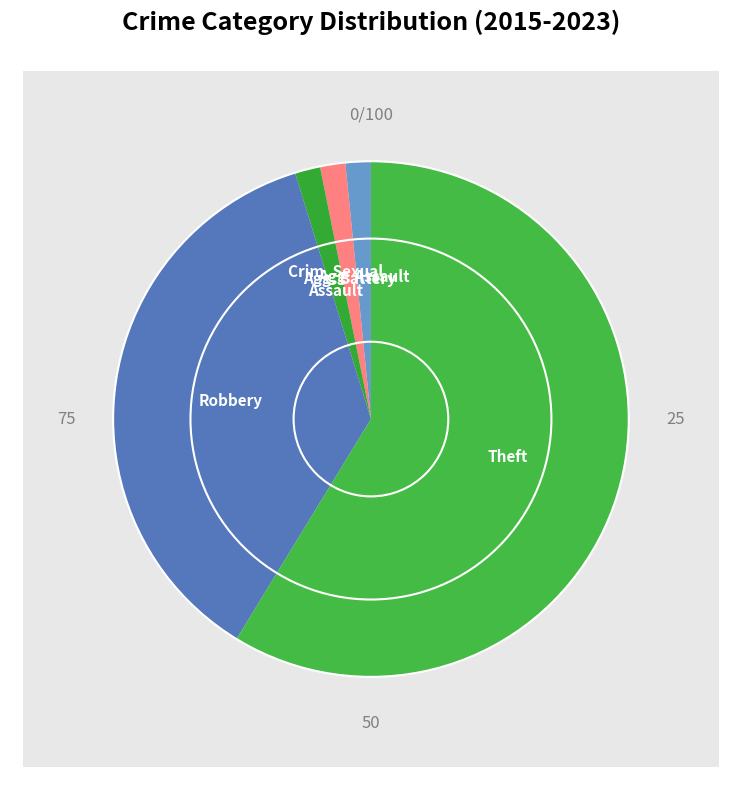

What percentage is the Aggravated Assault slice, to the nearest percent?

2%